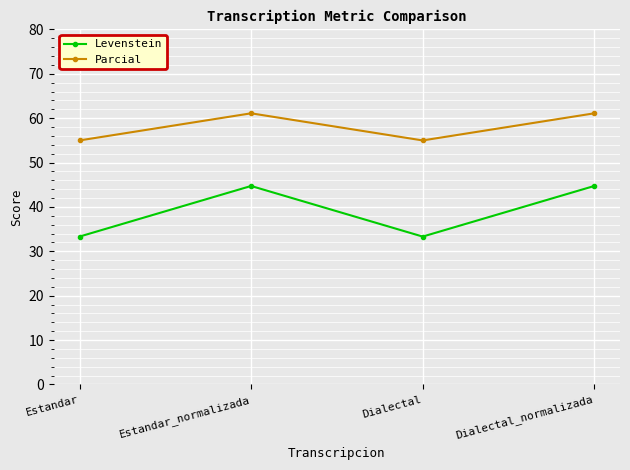

What is the total value across all series at Dialectal_normalizada?

105.8